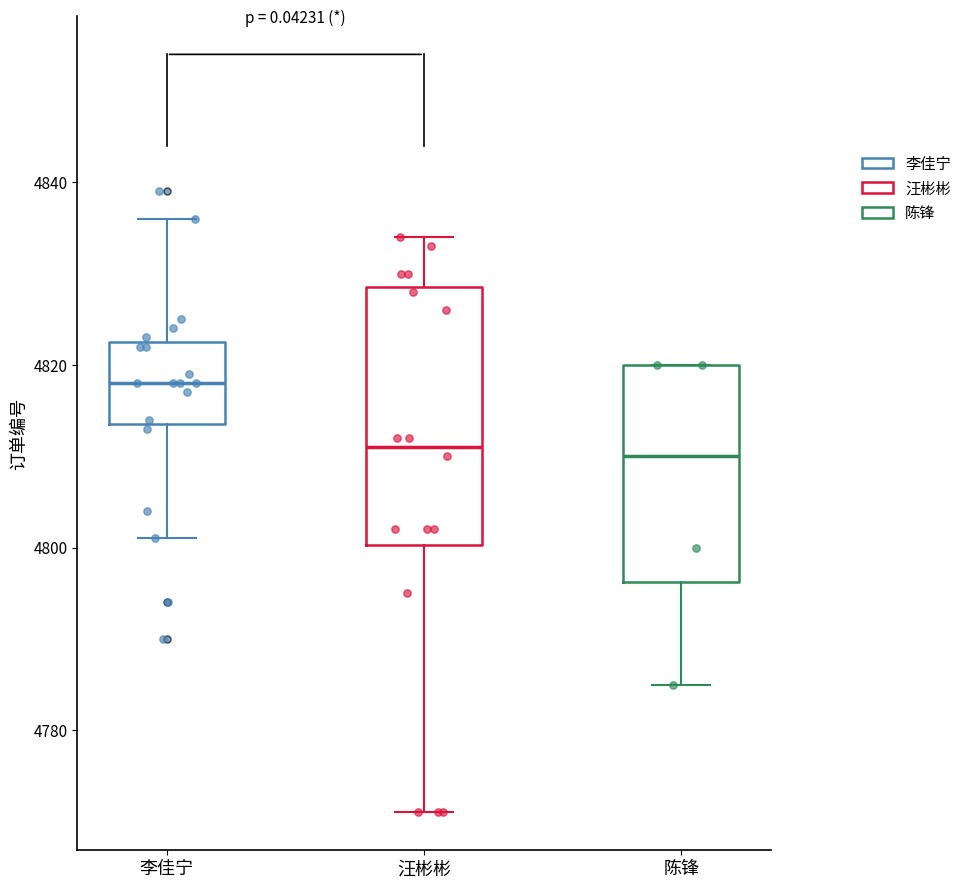

Reading left to right, transcribe this box plot: for each box, give where its median line is, the range the box spans, and where its two whiskers end, as read against the y-axis. The values are not printed on the chart, so give them approximately, as read against the axis.

李佳宁: median 4818, box 4814 to 4822, whiskers 4802 to 4836
汪彬彬: median 4812, box 4800 to 4828, whiskers 4772 to 4834
陈锋: median 4810, box 4796 to 4820, whiskers 4786 to 4820